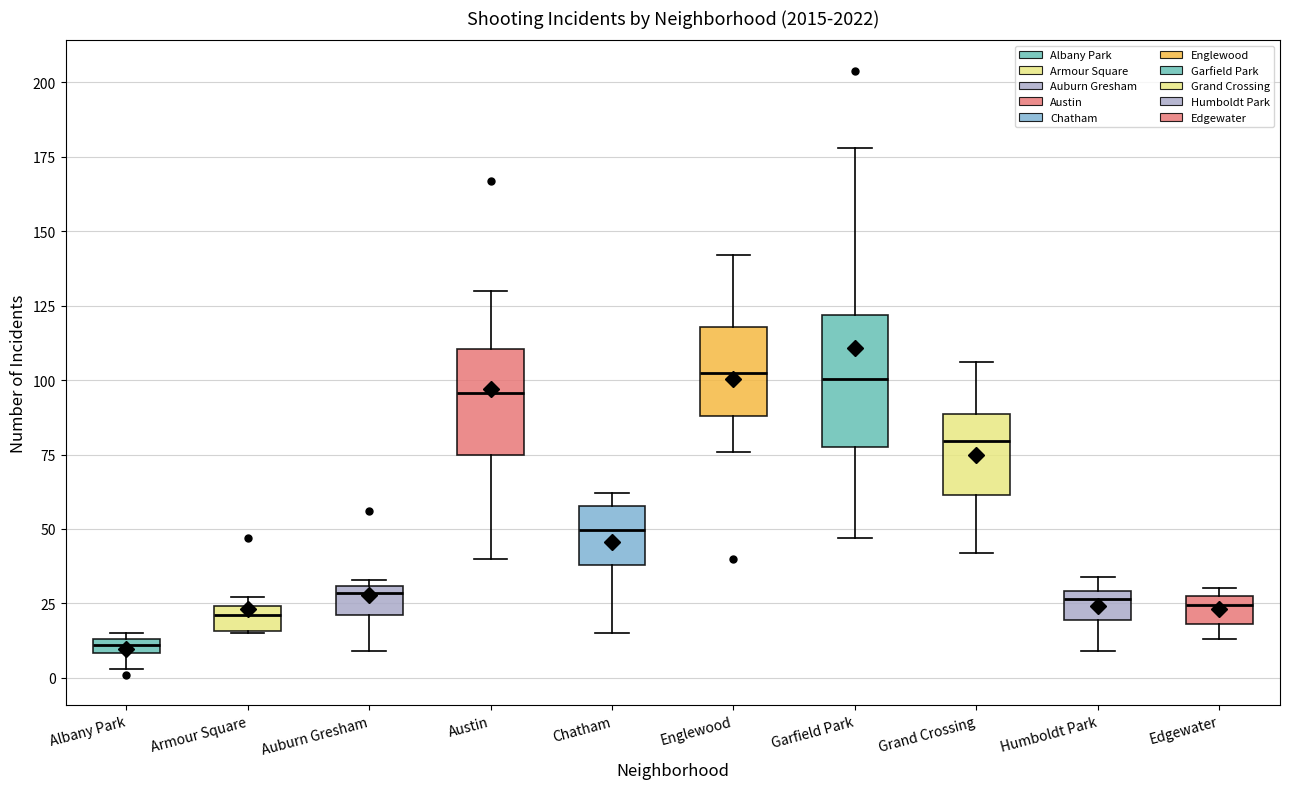

Where is the lower edge of the box for Edgewater on the y-axis? The values are not printed on the chart, so give them approximately, as read against the axis.

20